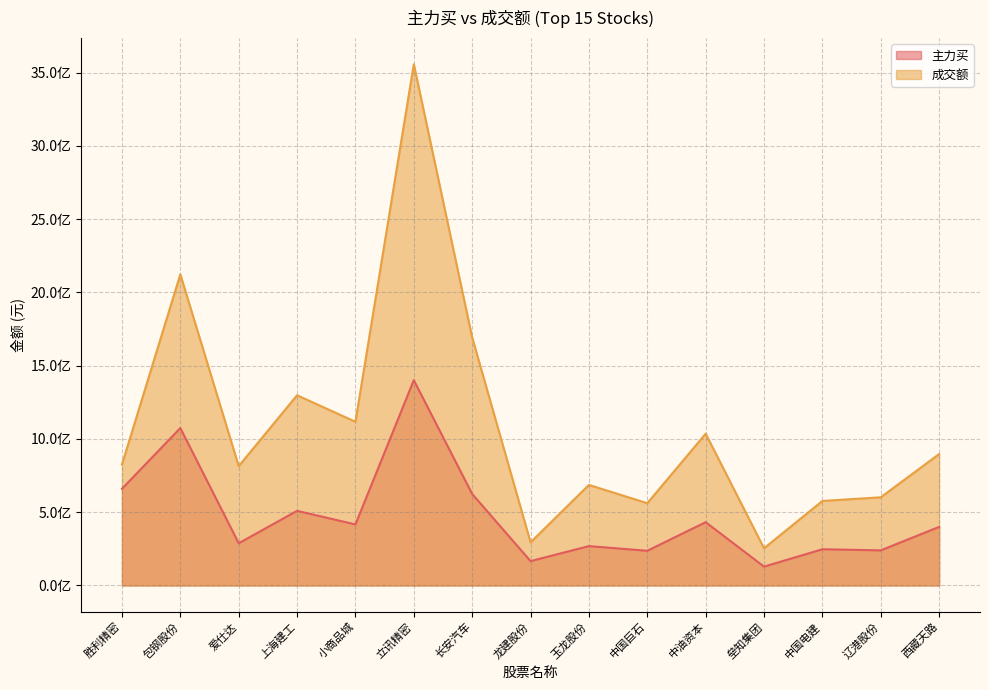

How many series are shown in this chart?

2